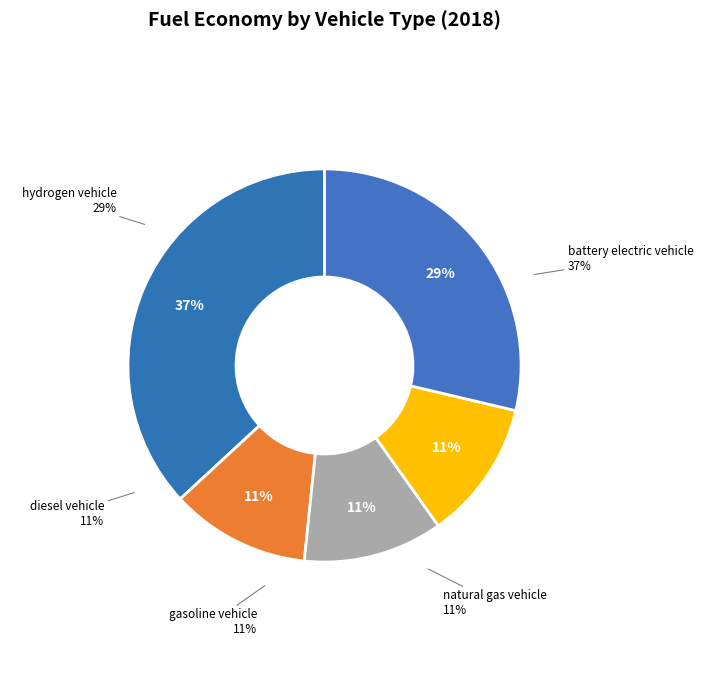

Is the sum of hydrogen vehicle and natural gas vehicle greater than half?

No